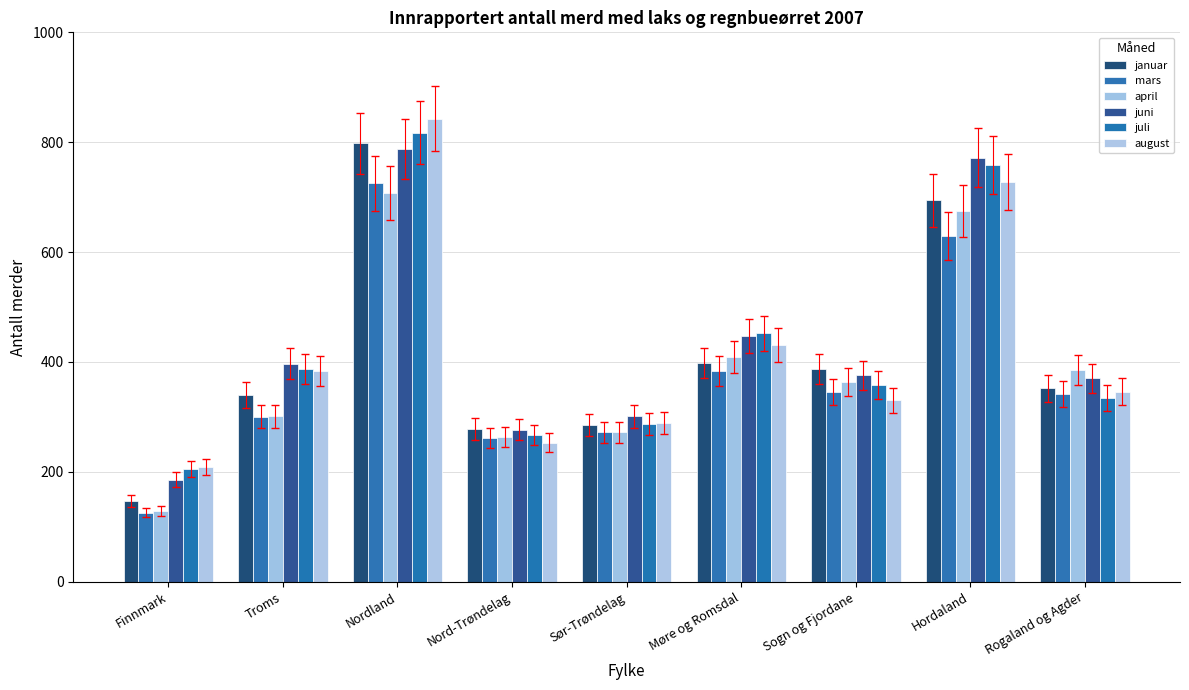

What is the label of the 1st bar from the right?

Rogaland og Agder